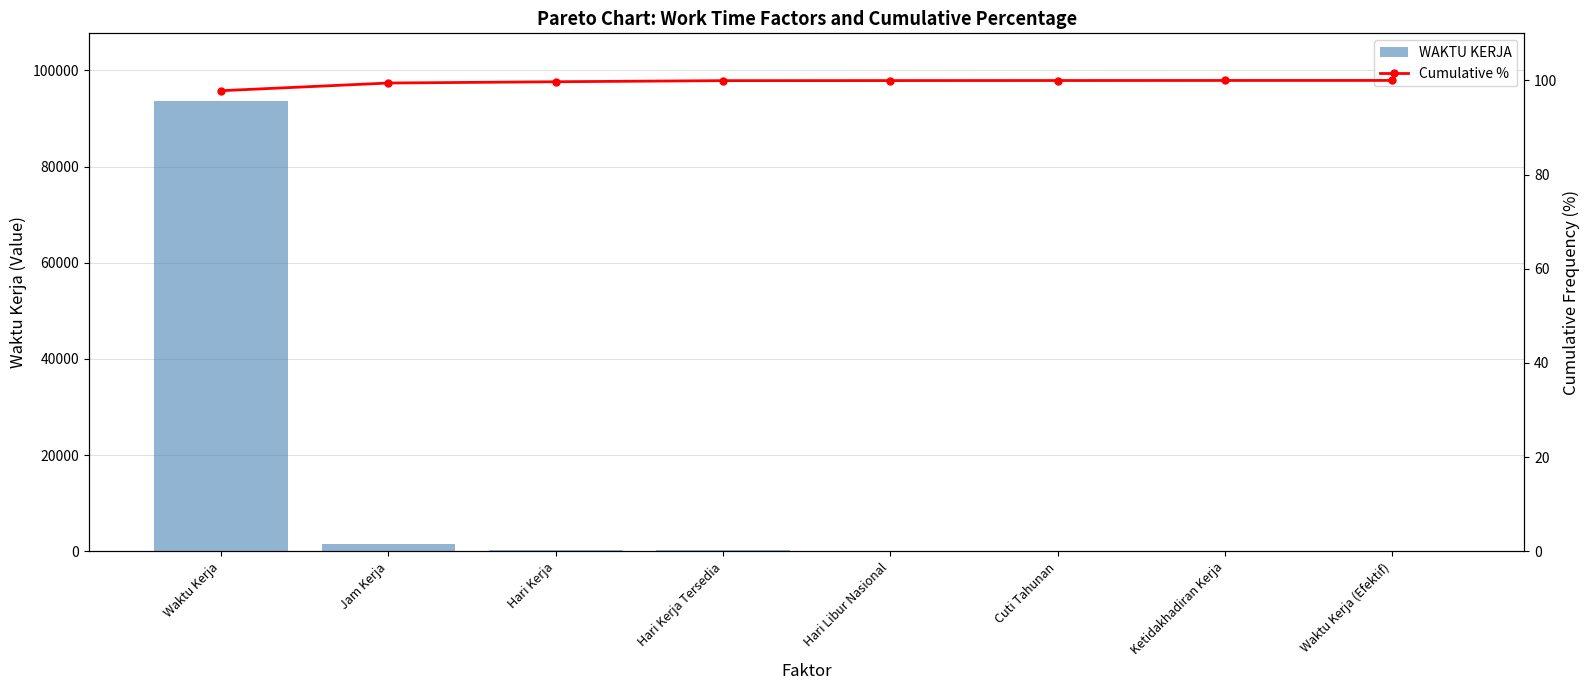

What are all the series names shown in the legend?

WAKTU KERJA, Cumulative %